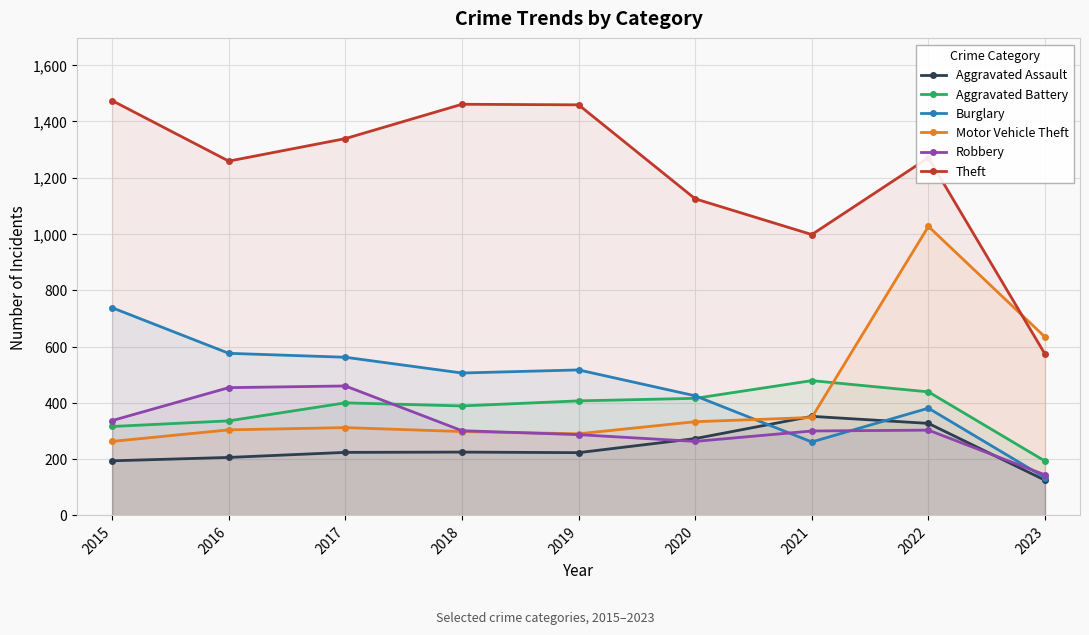

True or false: Aggravated Assault has a value of 273 at 2020.

True